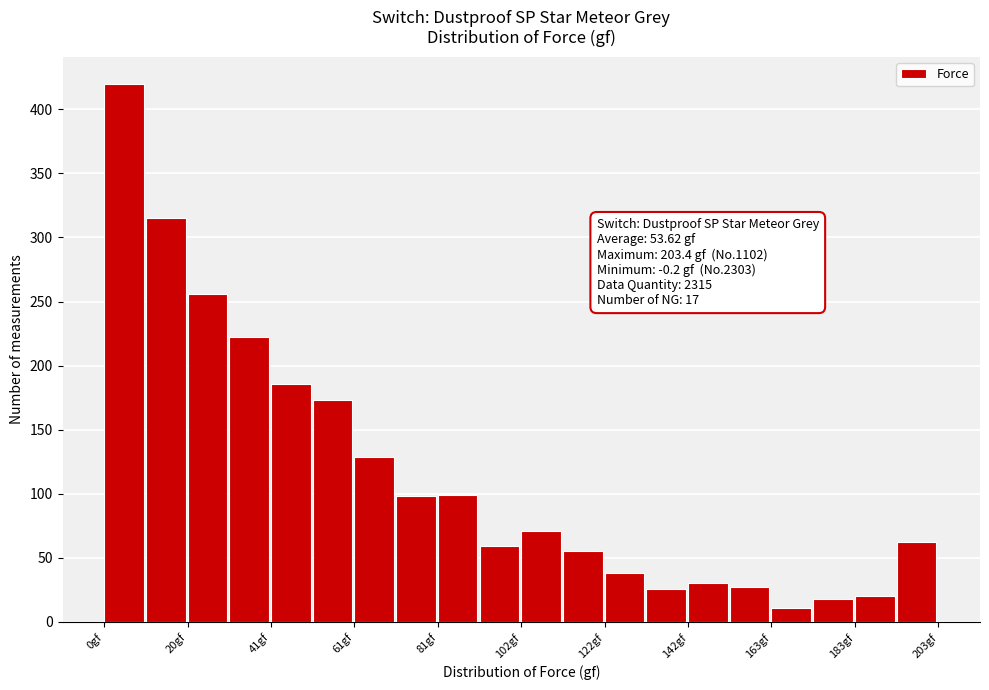

Around what value on the x-axis is the tallest bar? Give the approximate position of its centre, as read against the axis.

5